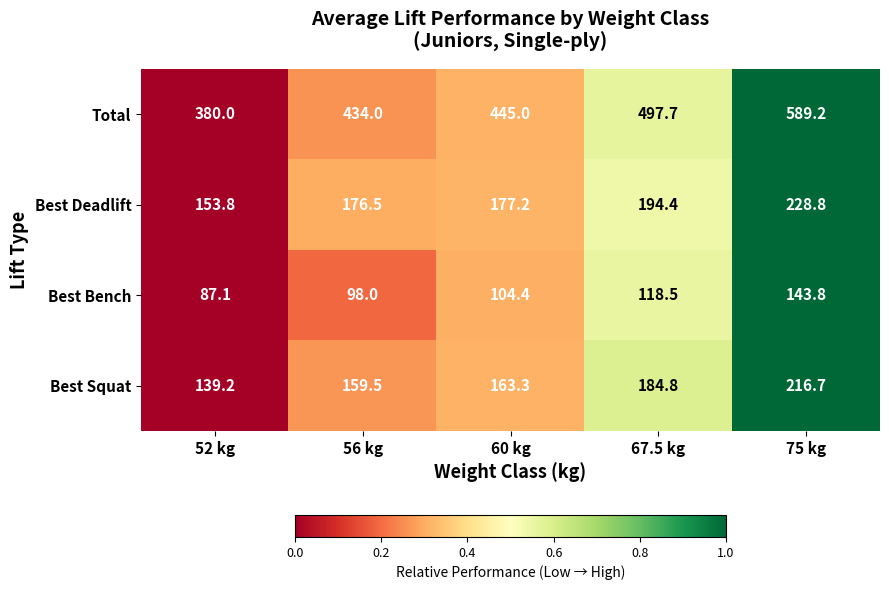

Reading right to left, transcribe all the data shown in this chart.

Total: 75 kg=589.2	67.5 kg=497.7	60 kg=445.0	56 kg=434.0	52 kg=380.0
Best Deadlift: 75 kg=228.8	67.5 kg=194.4	60 kg=177.2	56 kg=176.5	52 kg=153.8
Best Bench: 75 kg=143.8	67.5 kg=118.5	60 kg=104.4	56 kg=98.0	52 kg=87.1
Best Squat: 75 kg=216.7	67.5 kg=184.8	60 kg=163.3	56 kg=159.5	52 kg=139.2